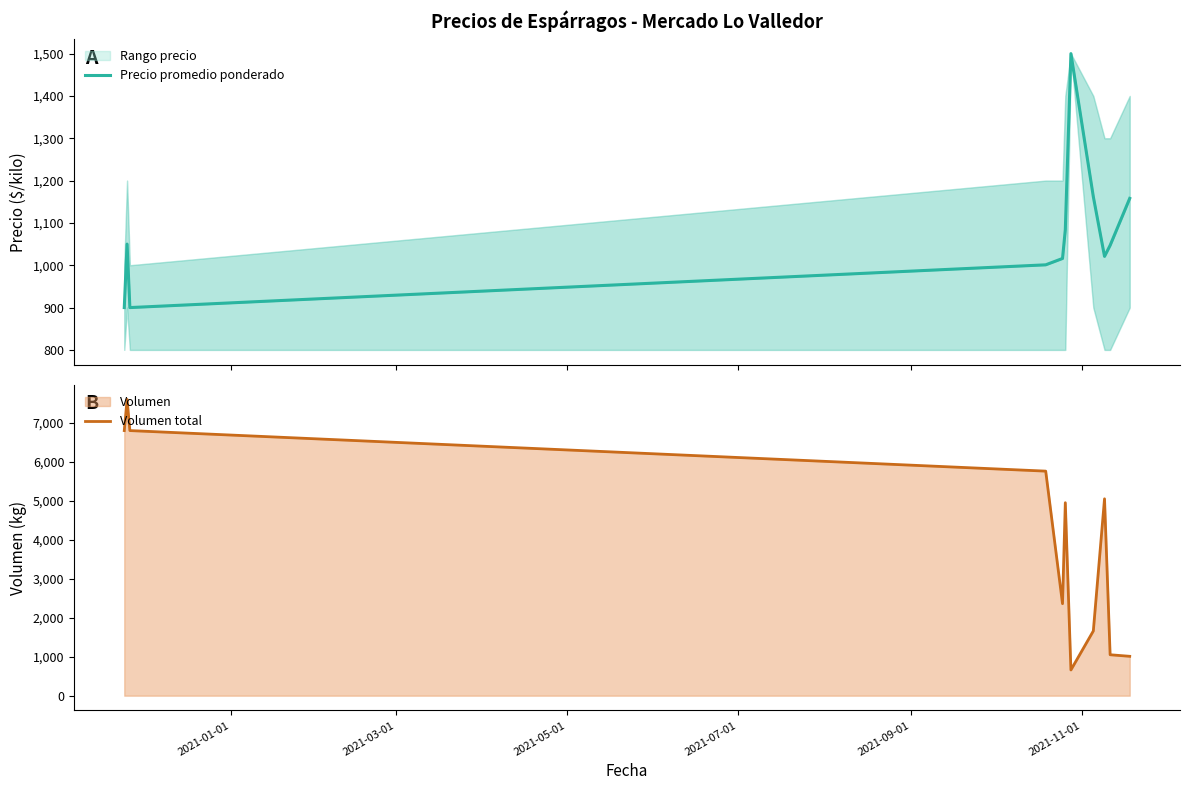

At 2021-11-01, list the series in order from largest to smallest.

Volumen total, Precio promedio ponderado